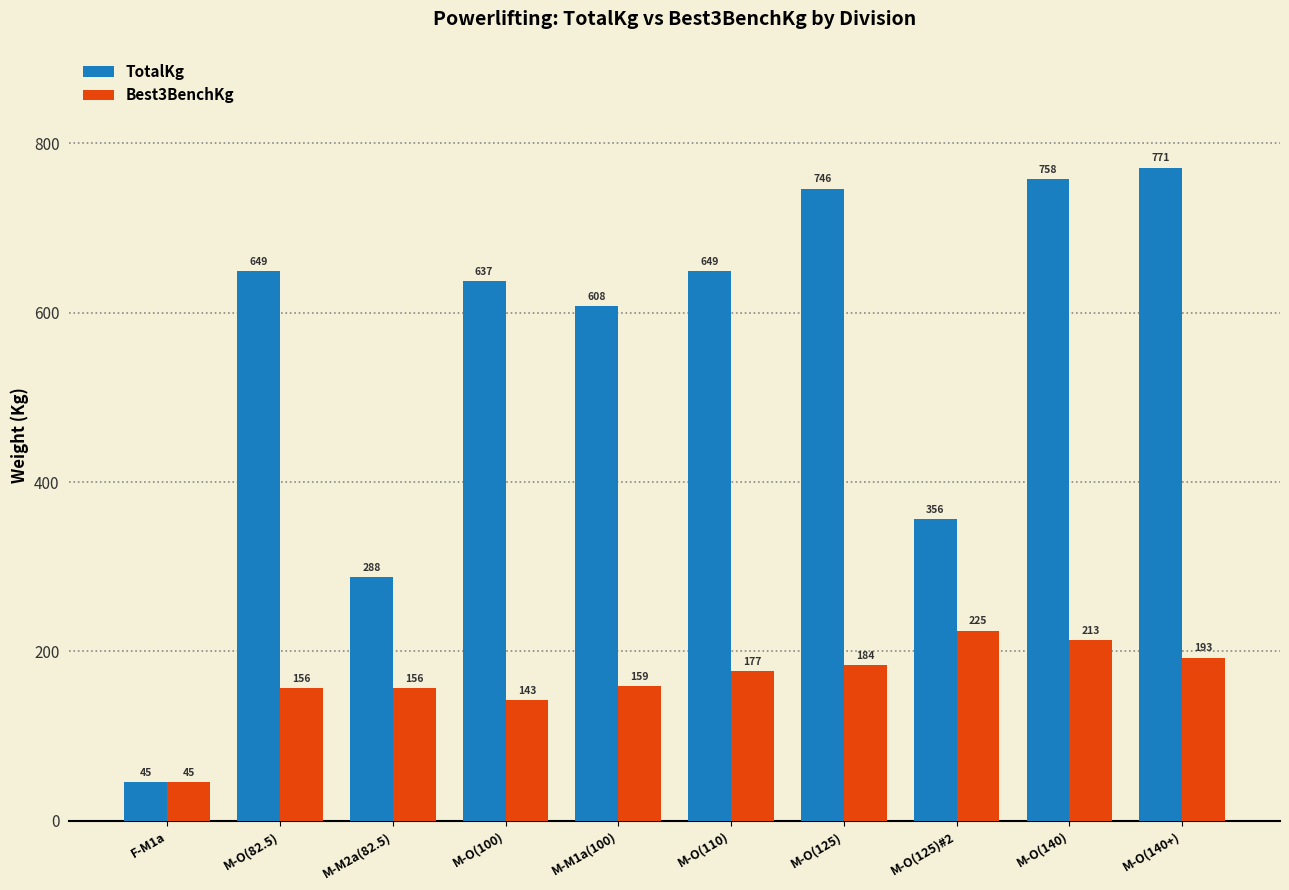

The TotalKg series shows 420.6 at M-O(140). True or false?

False